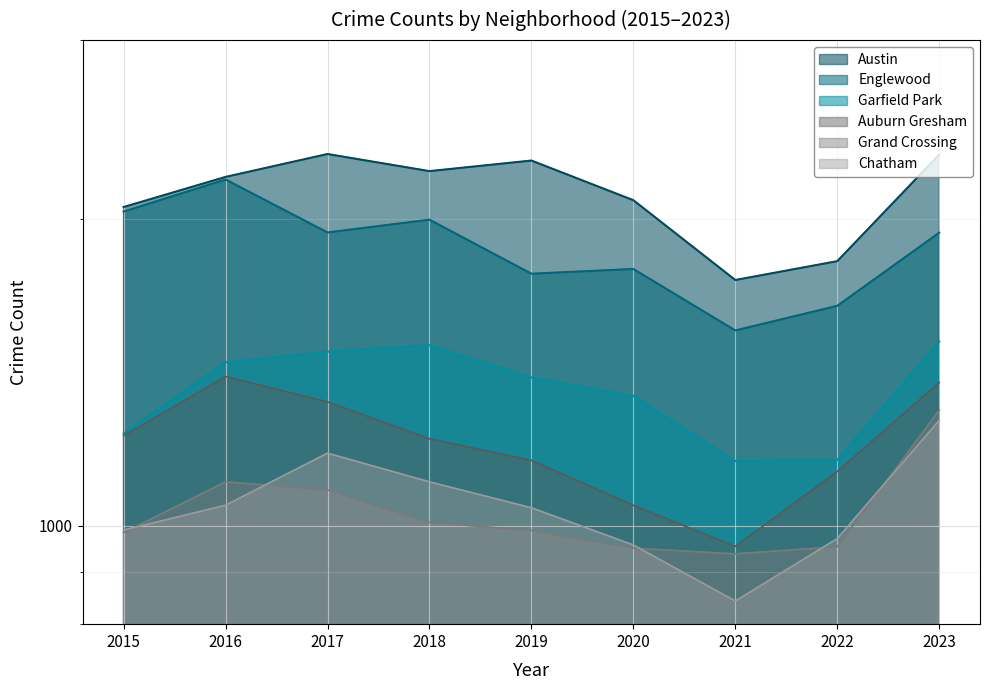

What is the value of the Garfield Park point at the 9th from the left?

1517